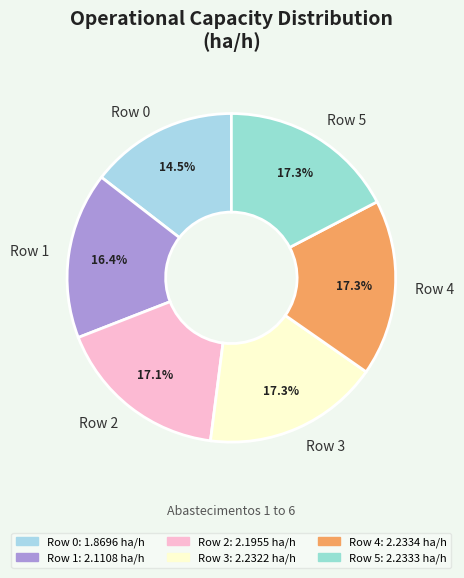

To the nearest percent, what is the difference between the Row 3 and Row 1 slice percentages?

1%